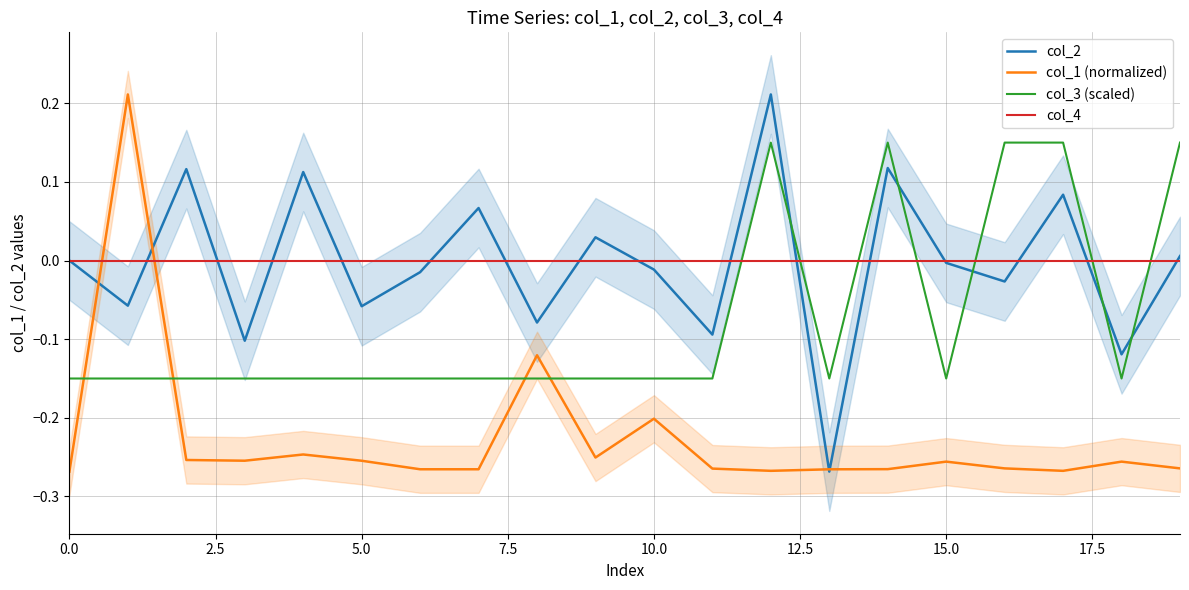

True or false: col_2 and col_3 (scaled) cross at least once.

True